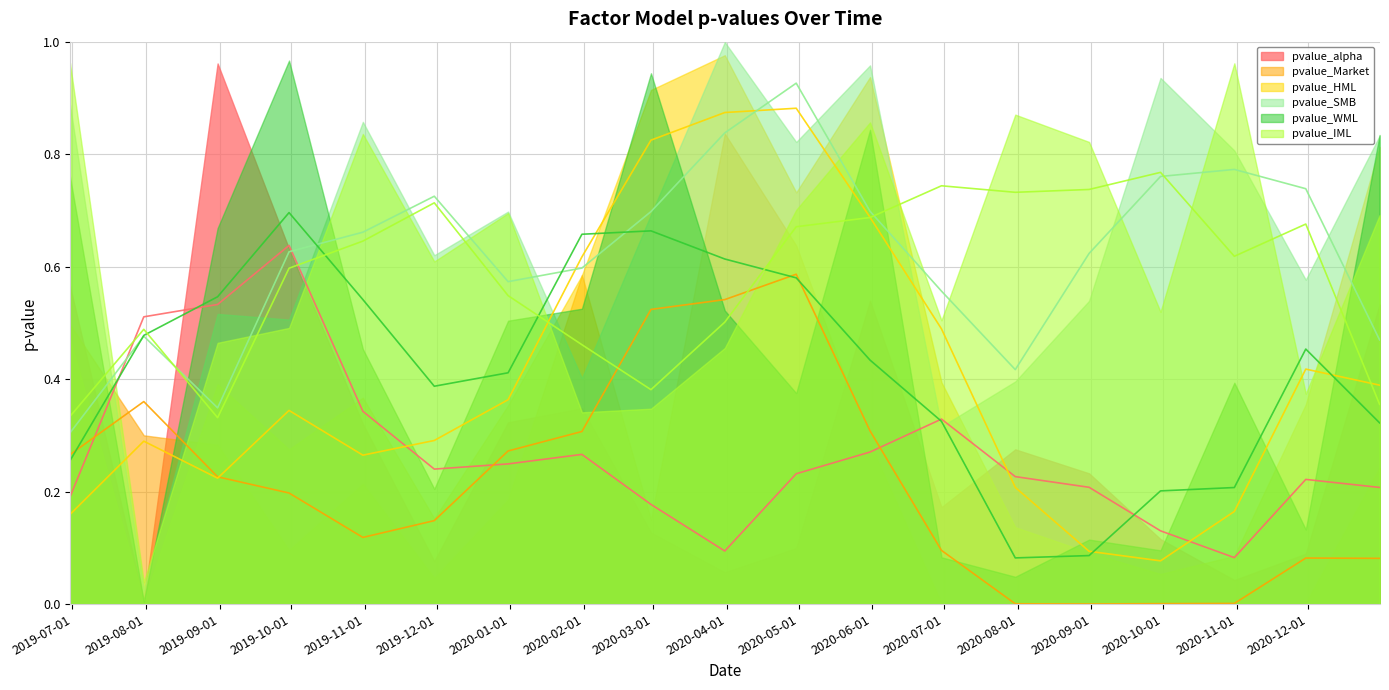

Reading left to right, extract all data points from this chart.

pvalue_alpha: 0.6	0.0	1.0	0.6	0.3	0.1	0.3	0.3	0.1	0.1	0.1	0.5	0.2	0.3	0.2	0.1	0.0	0.1	0.5
pvalue_Market: 0.5	0.3	0.3	0.1	0.2	0.0	0.2	0.6	0.1	0.8	0.6	0.3	0.0	0.0	0.0	0.0	0.0	0.0	0.2
pvalue_HML: 0.5	0.0	0.4	0.3	0.4	0.2	0.4	0.6	0.9	1.0	0.7	0.9	0.4	0.1	0.1	0.1	0.1	0.4	0.8
pvalue_SMB: 0.9	0.0	0.5	0.5	0.9	0.6	0.7	0.4	0.7	1.0	0.8	1.0	0.3	0.4	0.5	0.9	0.8	0.6	0.8
pvalue_WML: 0.8	0.0	0.7	1.0	0.5	0.2	0.5	0.5	0.9	0.5	0.4	0.8	0.1	0.0	0.1	0.1	0.4	0.1	0.8
pvalue_IML: 1.0	0.0	0.5	0.5	0.8	0.6	0.7	0.3	0.3	0.5	0.7	0.9	0.5	0.9	0.8	0.5	1.0	0.4	0.7